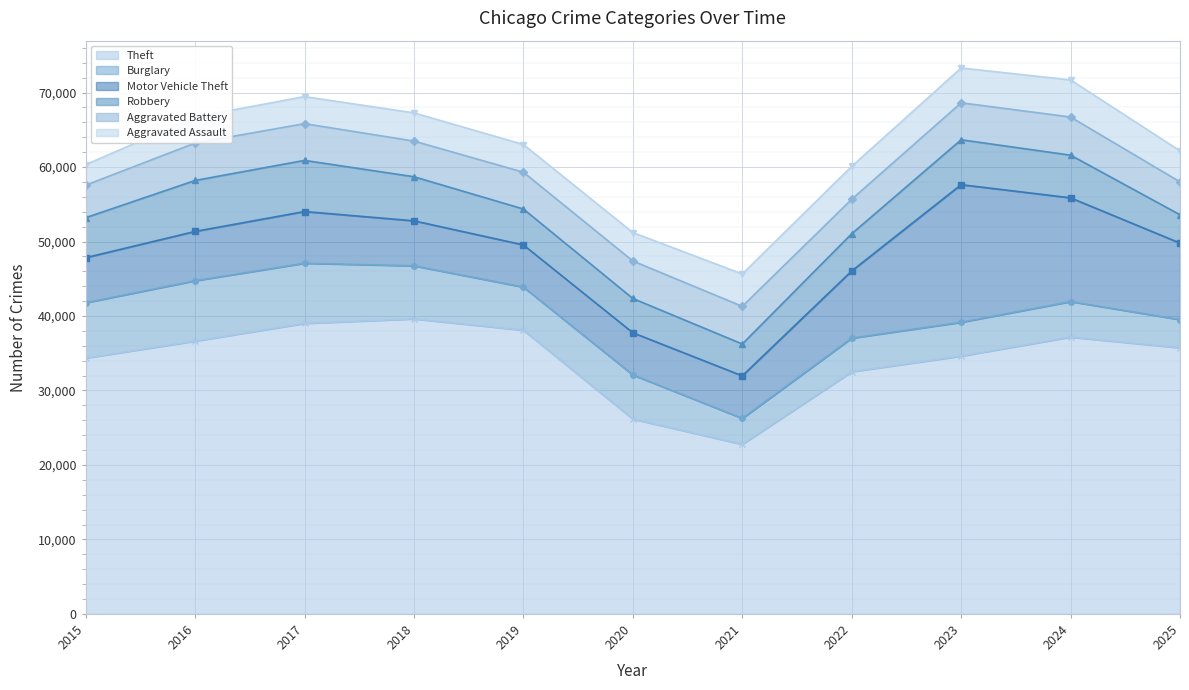

At which label does Aggravated Assault first exceed 3818?

2021